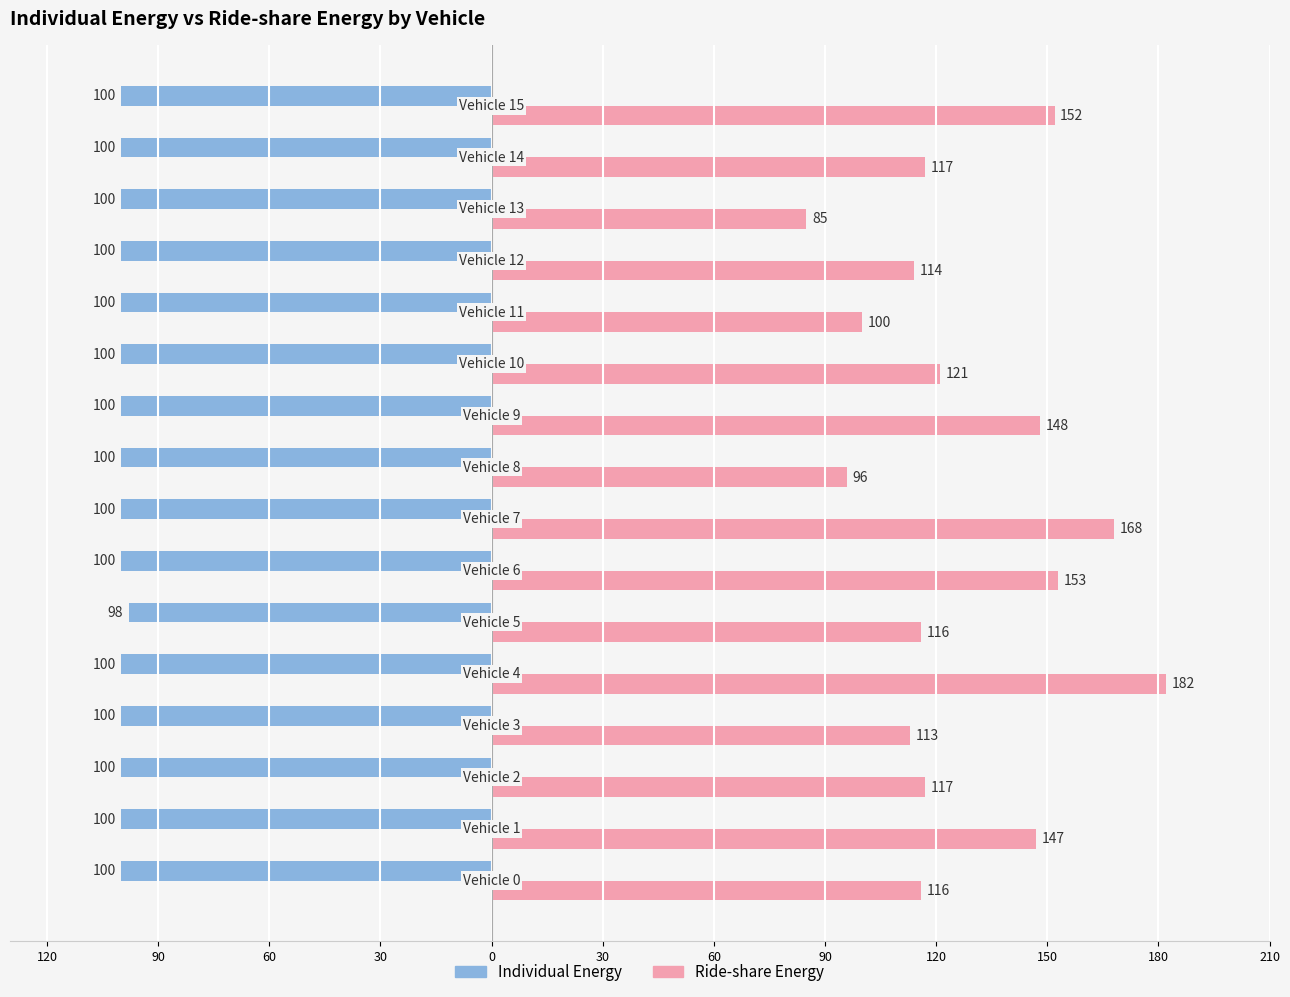

What are all the series names shown in the legend?

Individual Energy, Ride-share Energy